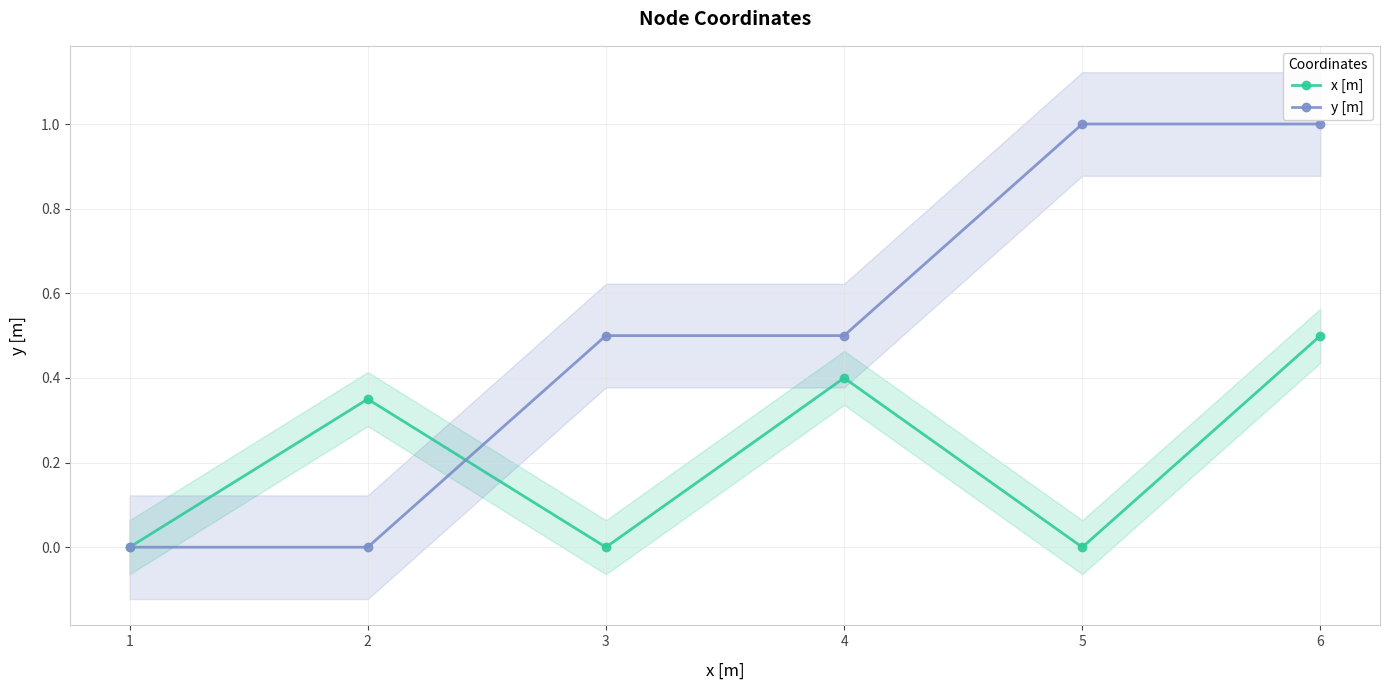

Rank the series by their average value, from highest to lowest.

y [m], x [m]